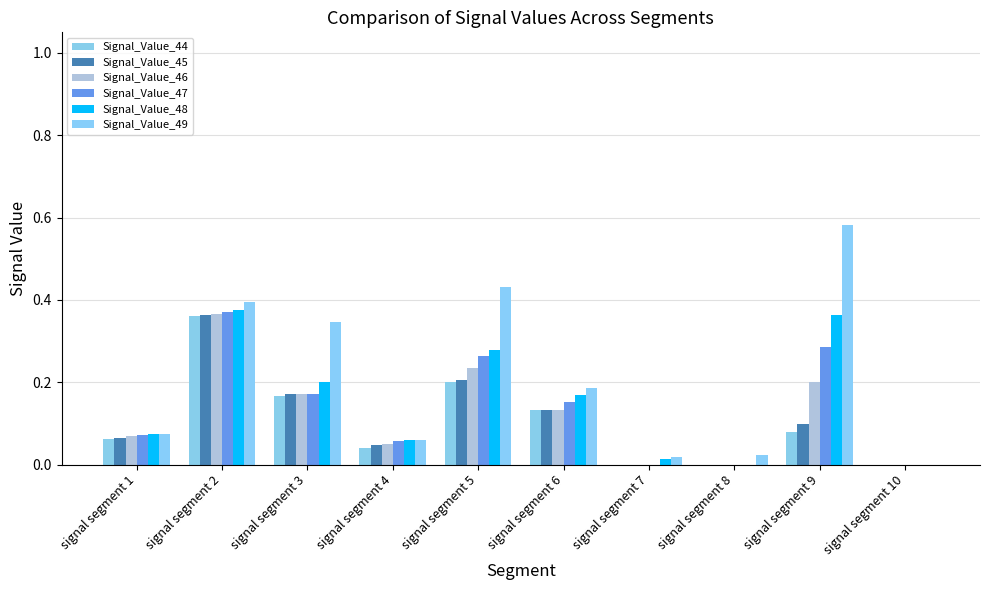

Are the bars grouped side by side (vs. stacked)?

Yes